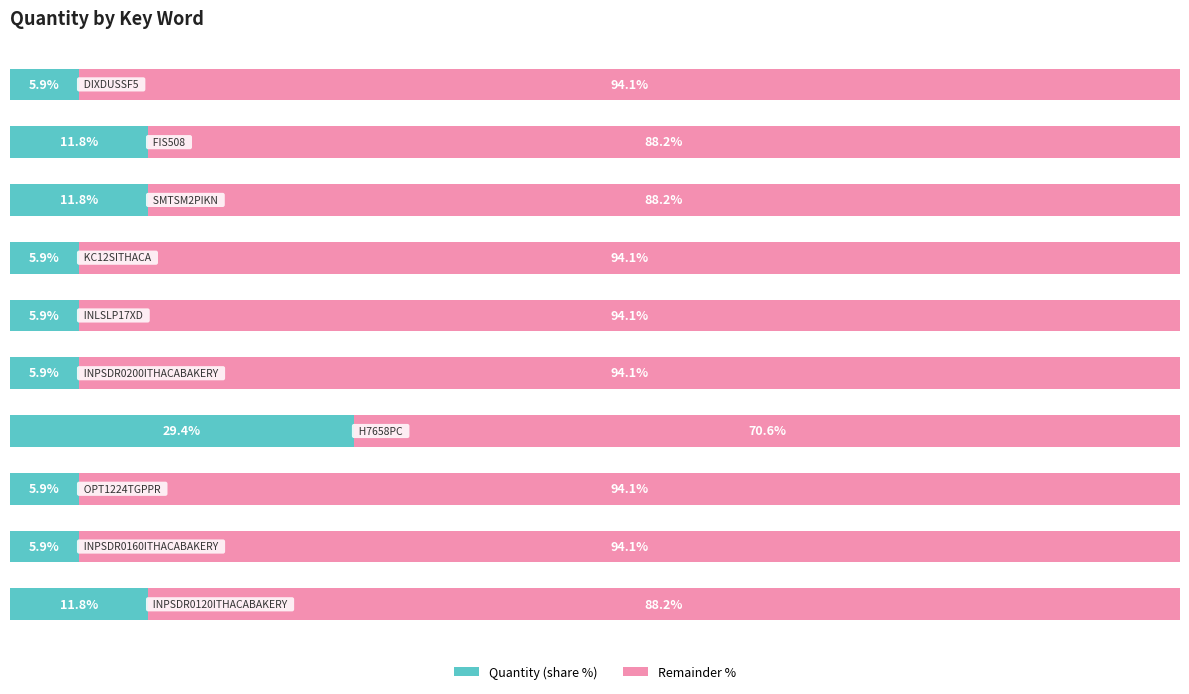

Rank the series by their average value, from highest to lowest.

Remainder %, Quantity (share %)